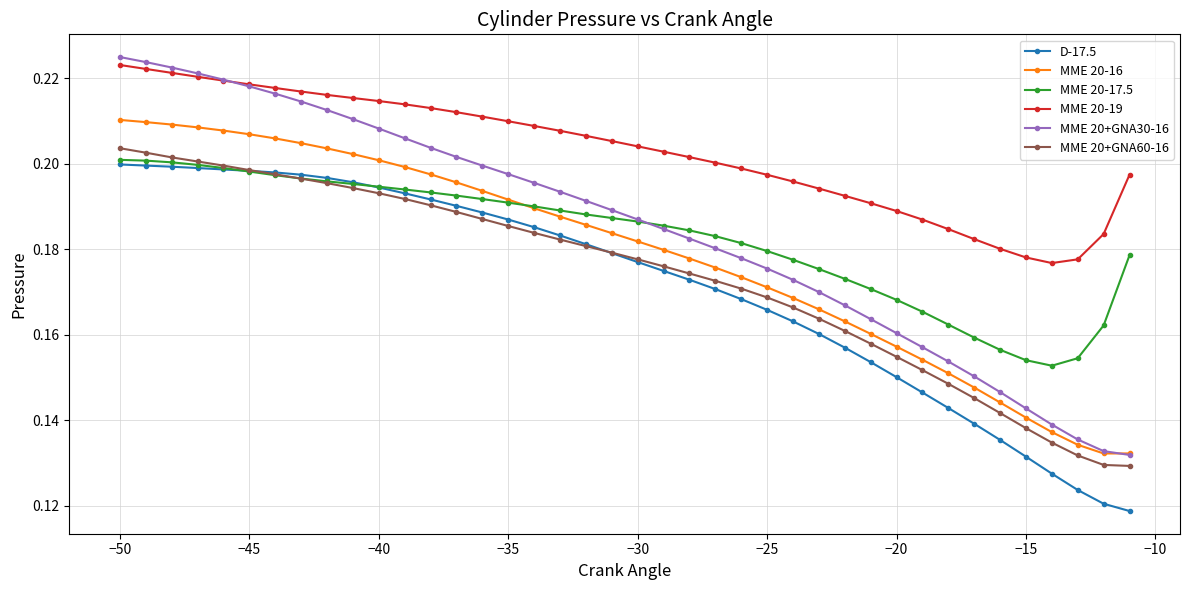

True or false: D-17.5 and MME 20-16 cross at least once.

False